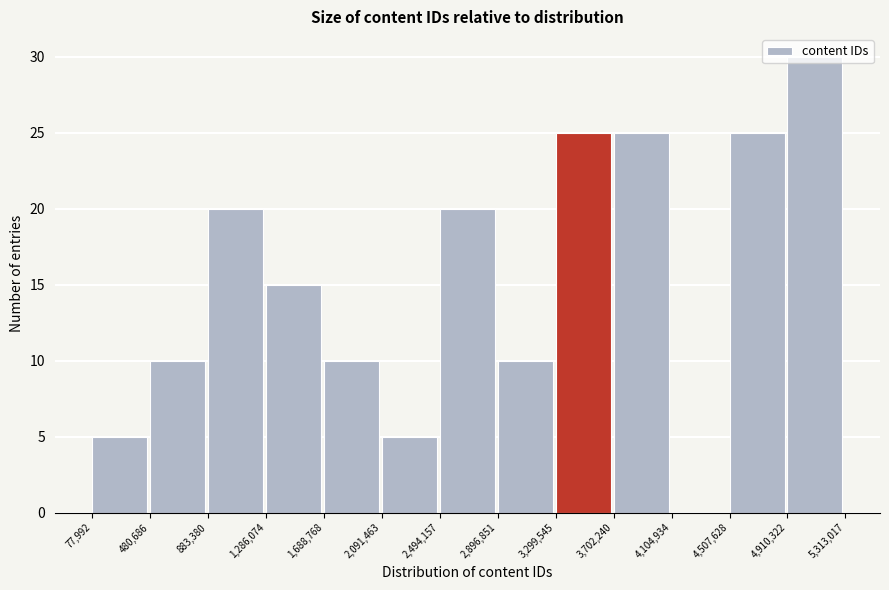

Reading left to right, list every bar in this chart as the range it spans on the x-axis followed by its height. The values are not printed on the chart, so give them approximately, as read against the axis.

77,992 to 480,686: 5
480,686 to 883,380: 10
883,380 to 1,286,074: 20
1,286,074 to 1,688,768: 15
1,688,768 to 2,091,463: 10
2,091,463 to 2,494,157: 5
2,494,157 to 2,896,851: 20
2,896,851 to 3,299,545: 10
3,299,545 to 3,702,240: 25
3,702,240 to 4,104,934: 25
4,104,934 to 4,507,628: 0
4,507,628 to 4,910,322: 25
4,910,322 to 5,313,017: 30